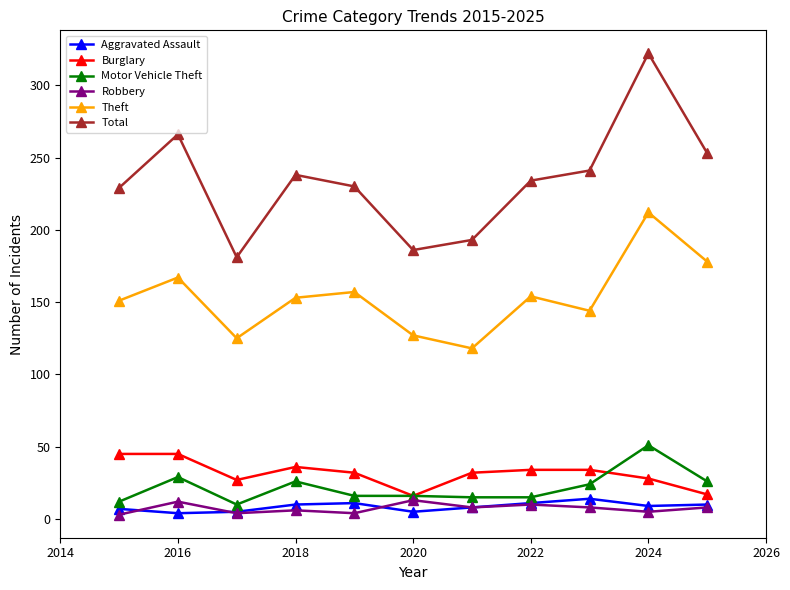

What is the smallest value displayed?

3